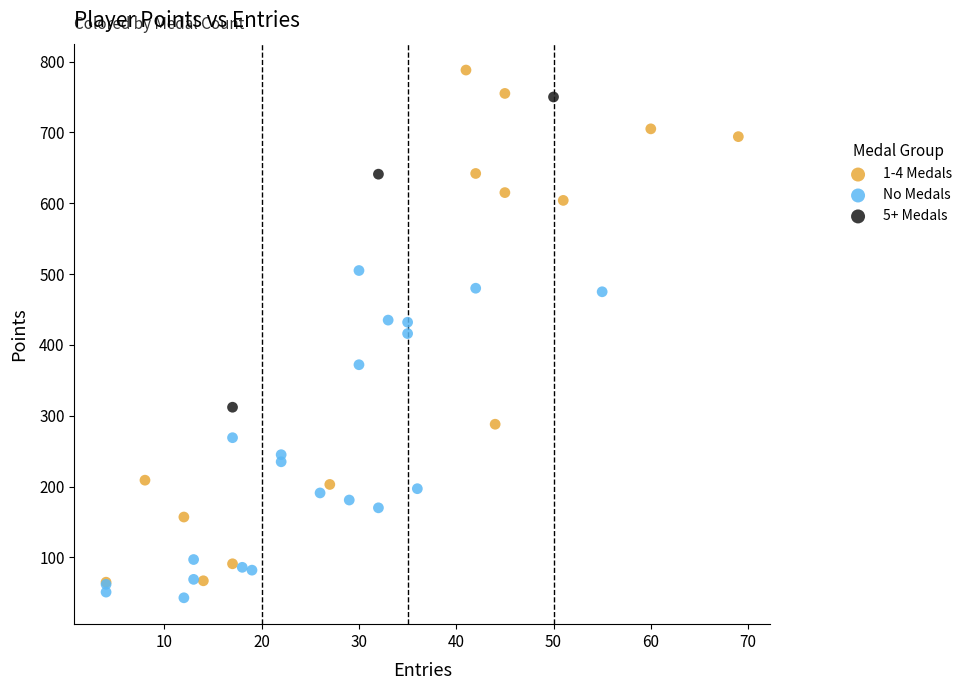

Which series has the widest spread of Y values?

1-4 Medals